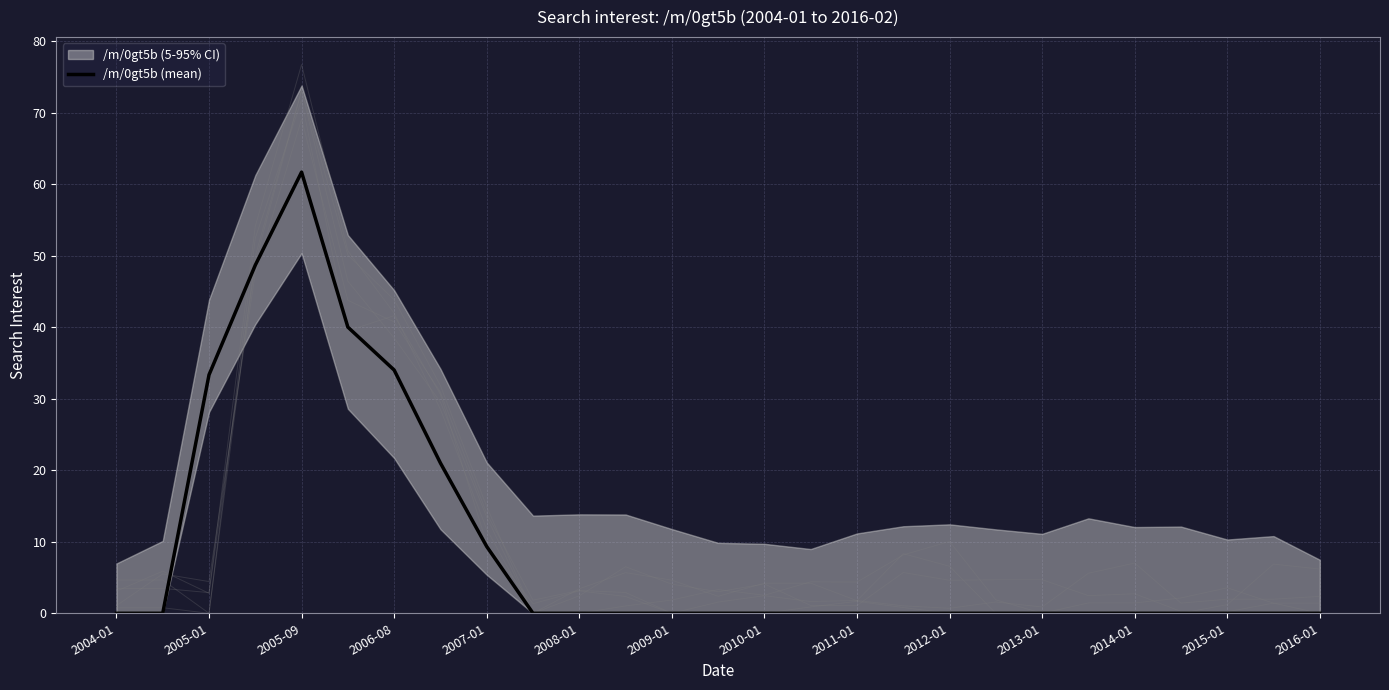

At which label does /m/0gt5b (mean) reach its peak?

2005-09